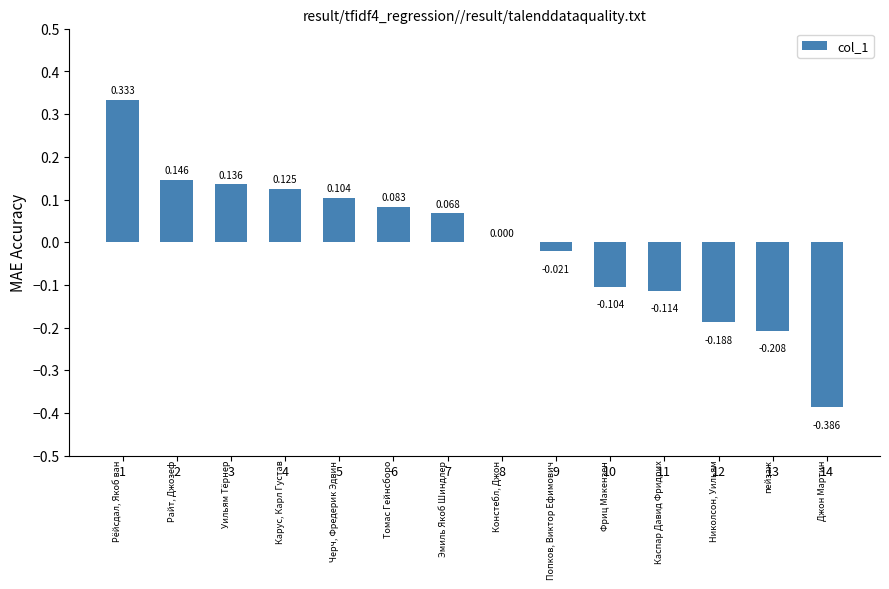

List the labels in order of value, largest first.

1, 2, 3, 4, 5, 6, 7, 8, 9, 10, 11, 12, 13, 14